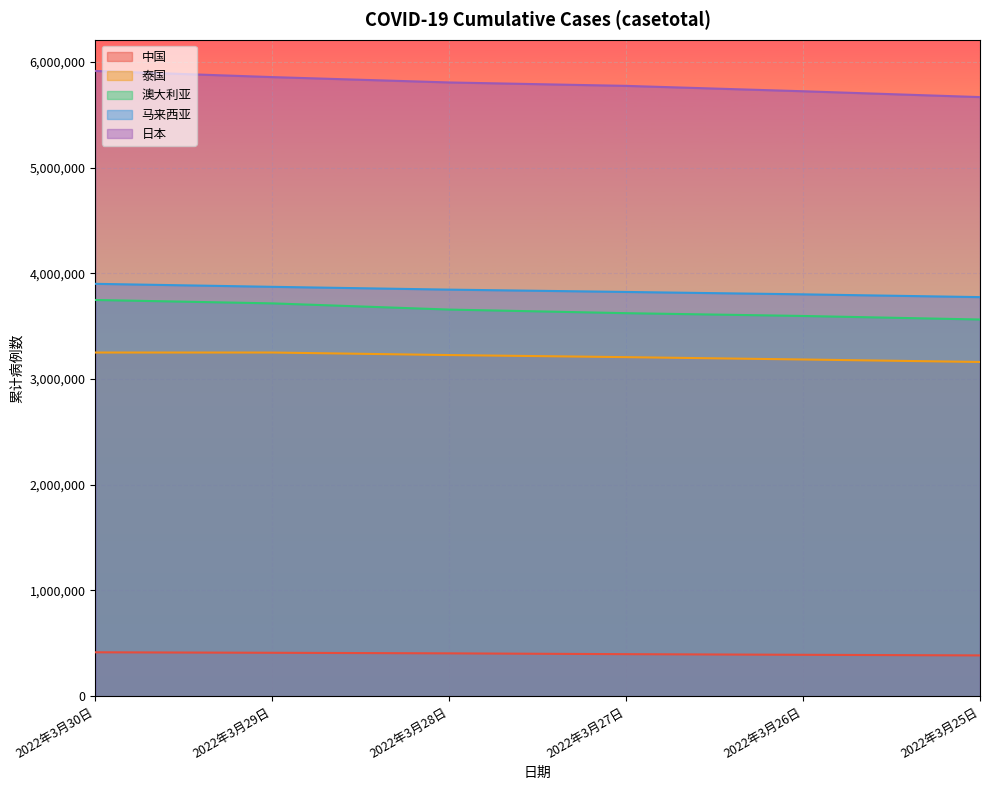

What is the minimum value for 日本?

5666630